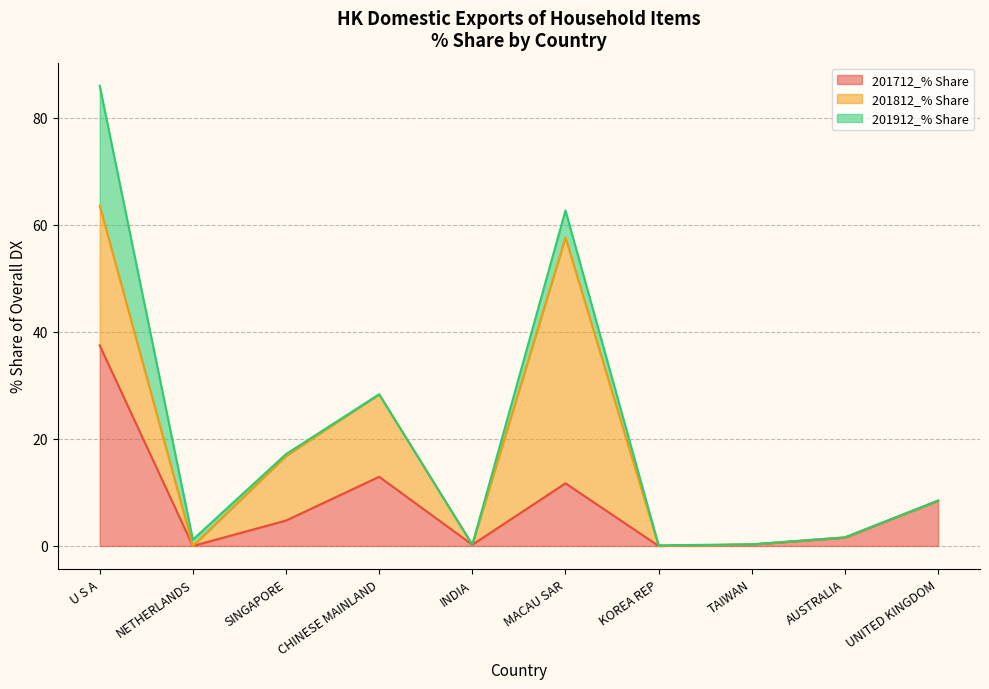

The 201712_% Share series shows 4.7 at SINGAPORE. True or false?

True